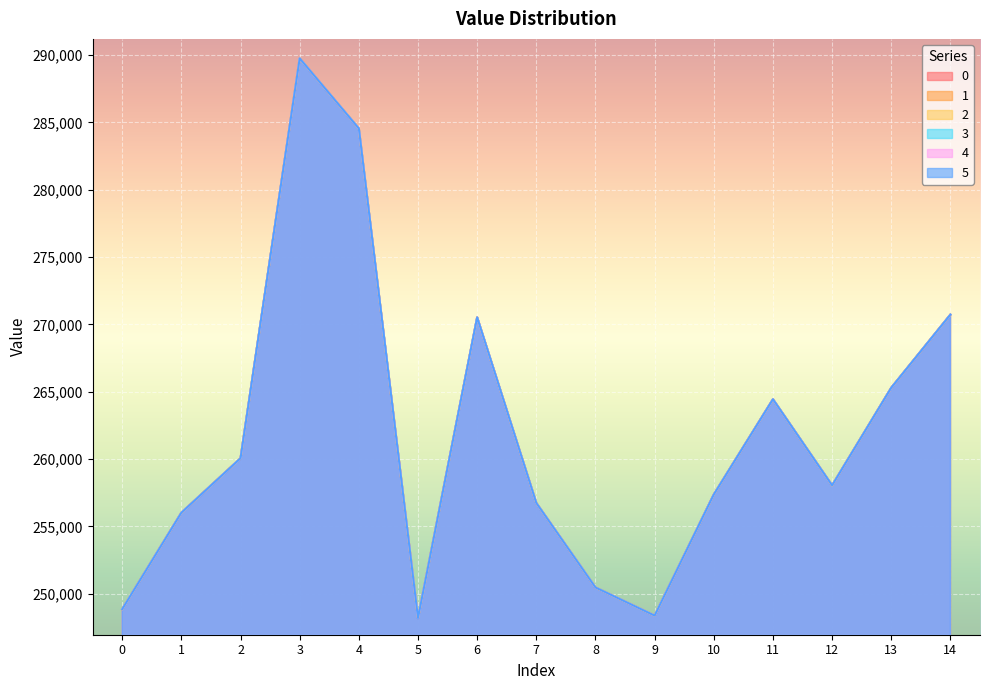

True or false: 4 and 5 intersect in this chart.

False